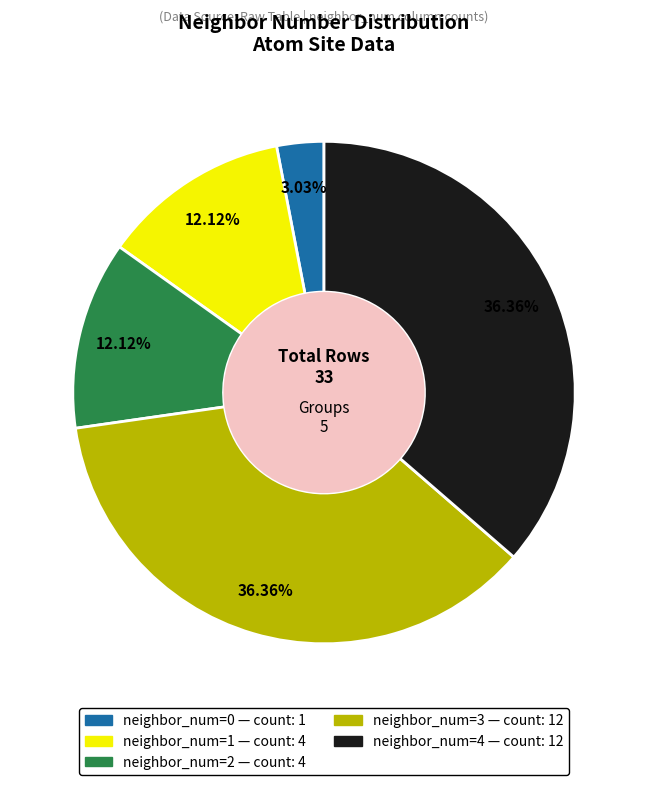

How many slices are in this pie chart?

5